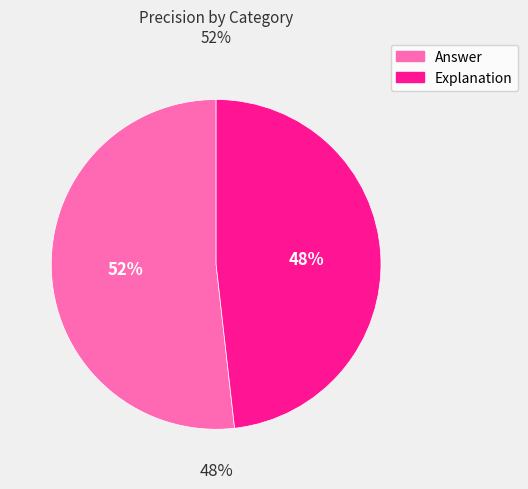

Which slice is the smallest?

Explanation